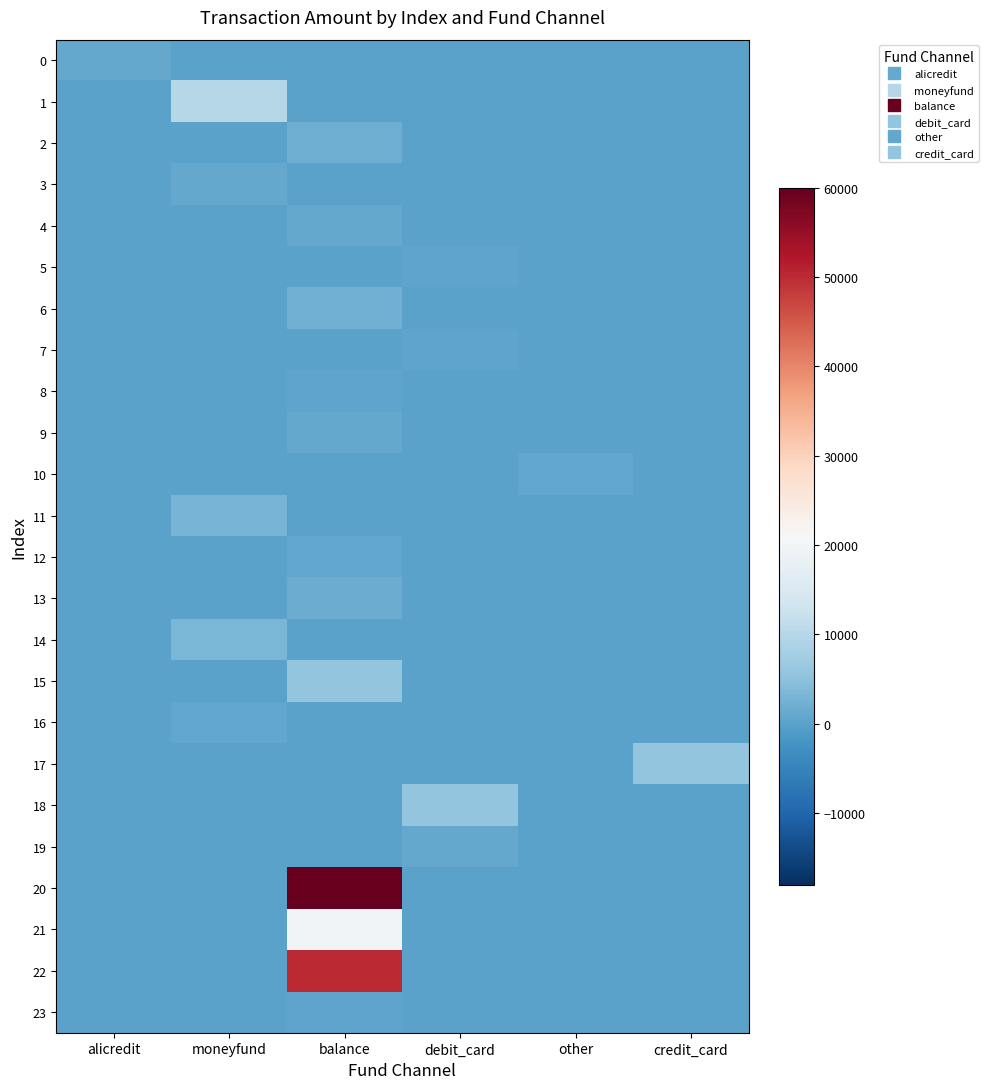

Reading left to right, what are all the values shown in this chart?

0: alicredit=1150.0	moneyfund=0.0	balance=0.0	debit_card=0.0	other=0.0	credit_card=0.0
1: alicredit=0.0	moneyfund=10000.0	balance=0.0	debit_card=0.0	other=0.0	credit_card=0.0
2: alicredit=0.0	moneyfund=0.0	balance=2024.0	debit_card=0.0	other=0.0	credit_card=0.0
3: alicredit=0.0	moneyfund=1000.0	balance=0.0	debit_card=0.0	other=0.0	credit_card=0.0
4: alicredit=0.0	moneyfund=0.0	balance=900.0	debit_card=0.0	other=0.0	credit_card=0.0
5: alicredit=0.0	moneyfund=0.0	balance=0.0	debit_card=499.0	other=0.0	credit_card=0.0
6: alicredit=0.0	moneyfund=0.0	balance=2225.4	debit_card=0.0	other=0.0	credit_card=0.0
7: alicredit=0.0	moneyfund=0.0	balance=0.0	debit_card=507.0	other=0.0	credit_card=0.0
8: alicredit=0.0	moneyfund=0.0	balance=500.0	debit_card=0.0	other=0.0	credit_card=0.0
9: alicredit=0.0	moneyfund=0.0	balance=1000.0	debit_card=0.0	other=0.0	credit_card=0.0
10: alicredit=0.0	moneyfund=0.0	balance=0.0	debit_card=0.0	other=860.0	credit_card=0.0
11: alicredit=0.0	moneyfund=3000.0	balance=0.0	debit_card=0.0	other=0.0	credit_card=0.0
12: alicredit=0.0	moneyfund=0.0	balance=699.9	debit_card=0.0	other=0.0	credit_card=0.0
13: alicredit=0.0	moneyfund=0.0	balance=1501.5	debit_card=0.0	other=0.0	credit_card=0.0
14: alicredit=0.0	moneyfund=3221.0	balance=0.0	debit_card=0.0	other=0.0	credit_card=0.0
15: alicredit=0.0	moneyfund=0.0	balance=5700.0	debit_card=0.0	other=0.0	credit_card=0.0
16: alicredit=0.0	moneyfund=756.0	balance=0.0	debit_card=0.0	other=0.0	credit_card=0.0
17: alicredit=0.0	moneyfund=0.0	balance=0.0	debit_card=0.0	other=0.0	credit_card=5700.0
18: alicredit=0.0	moneyfund=0.0	balance=0.0	debit_card=5700.0	other=0.0	credit_card=0.0
19: alicredit=0.0	moneyfund=0.0	balance=0.0	debit_card=1000.0	other=0.0	credit_card=0.0
20: alicredit=0.0	moneyfund=0.0	balance=60000.0	debit_card=0.0	other=0.0	credit_card=0.0
21: alicredit=0.0	moneyfund=0.0	balance=20000.0	debit_card=0.0	other=0.0	credit_card=0.0
22: alicredit=0.0	moneyfund=0.0	balance=50000.0	debit_card=0.0	other=0.0	credit_card=0.0
23: alicredit=0.0	moneyfund=0.0	balance=537.0	debit_card=0.0	other=0.0	credit_card=0.0